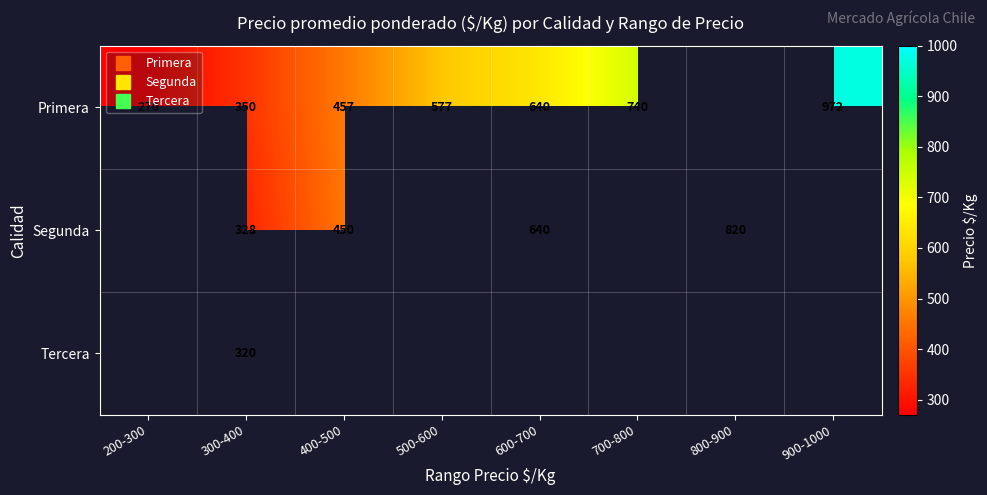

Which series has the largest range (max minus min)?

Primera